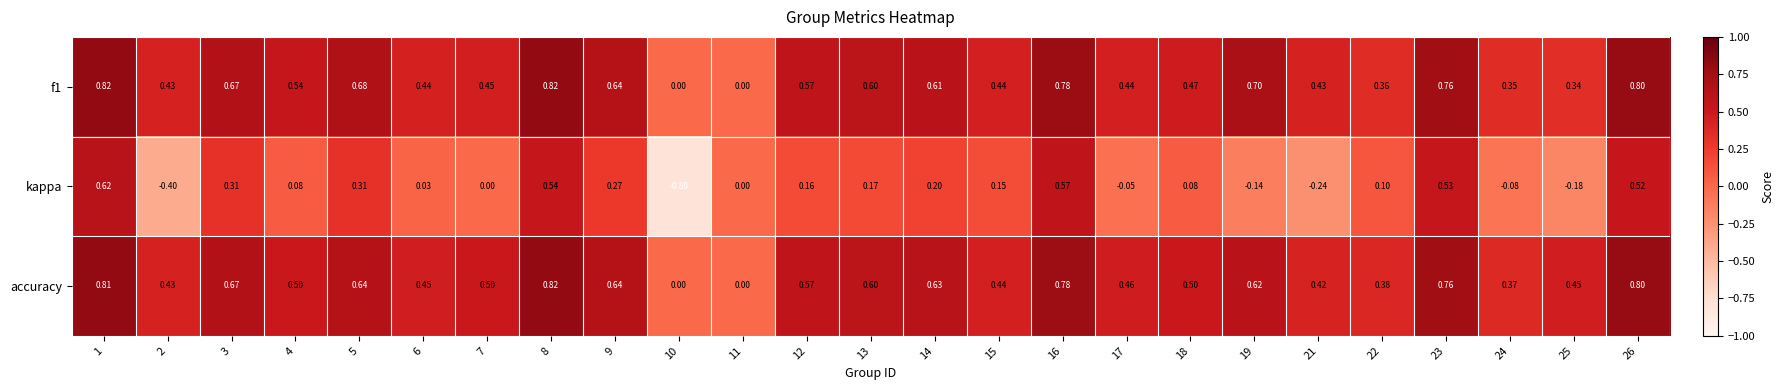

Which series has the largest total across all categories?

accuracy